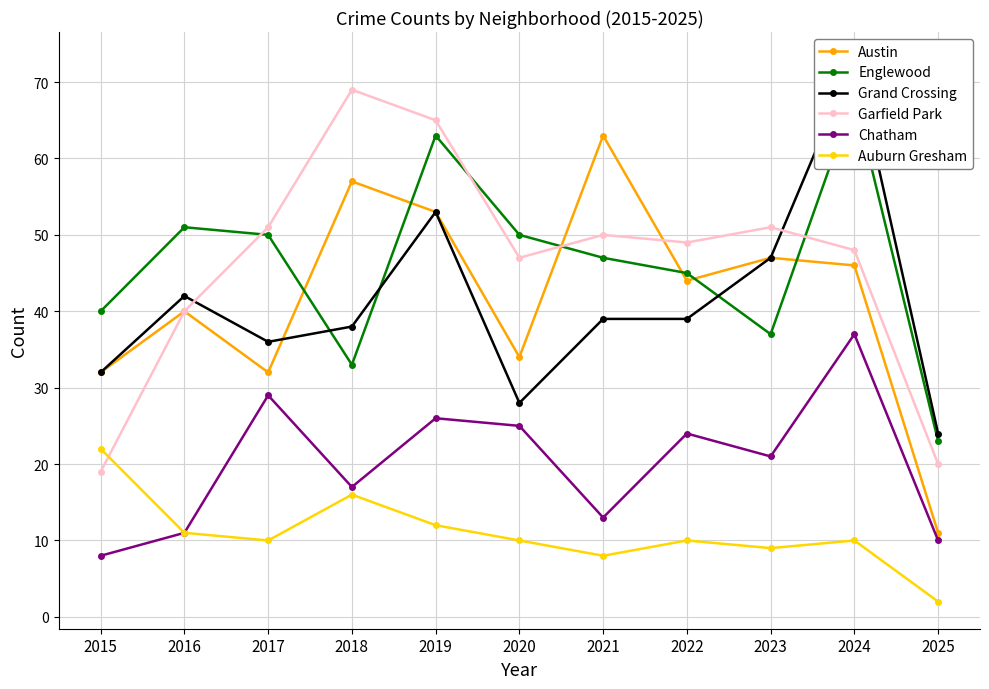

Where is Austin nearest to the value 37?

2016